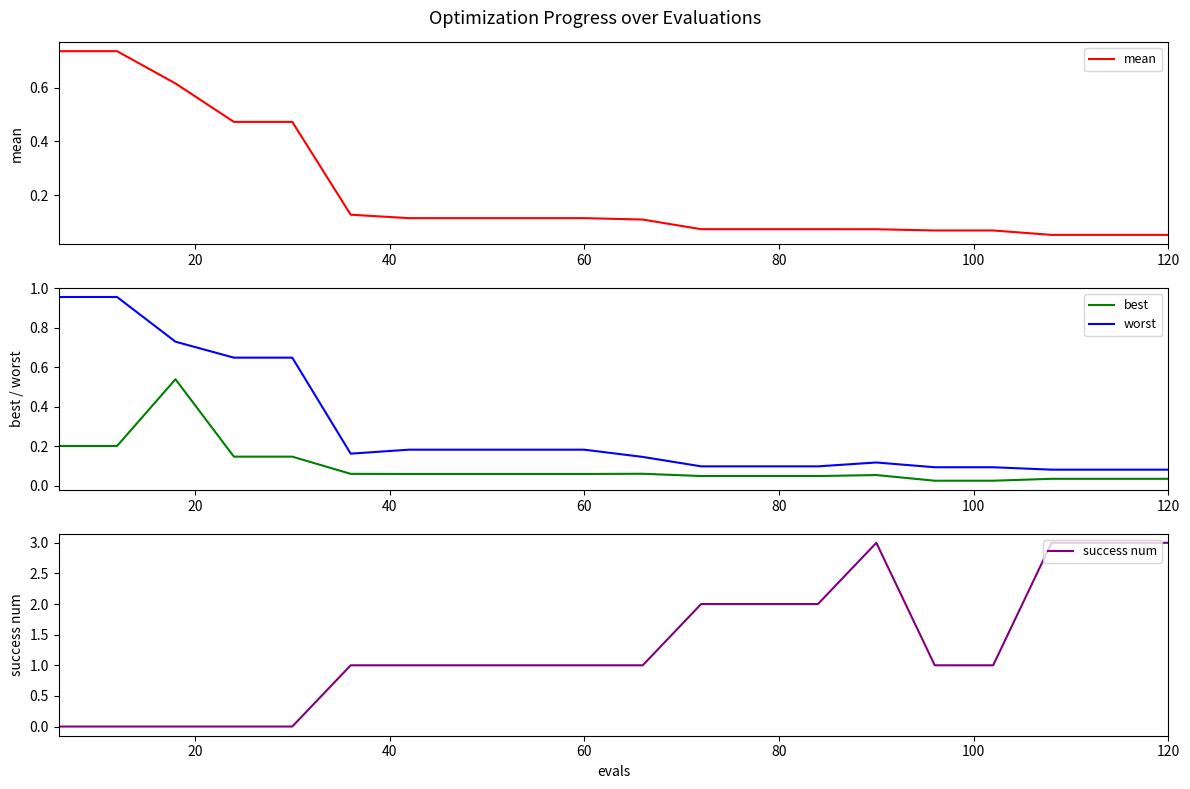

Which series has the widest spread of values?

success num